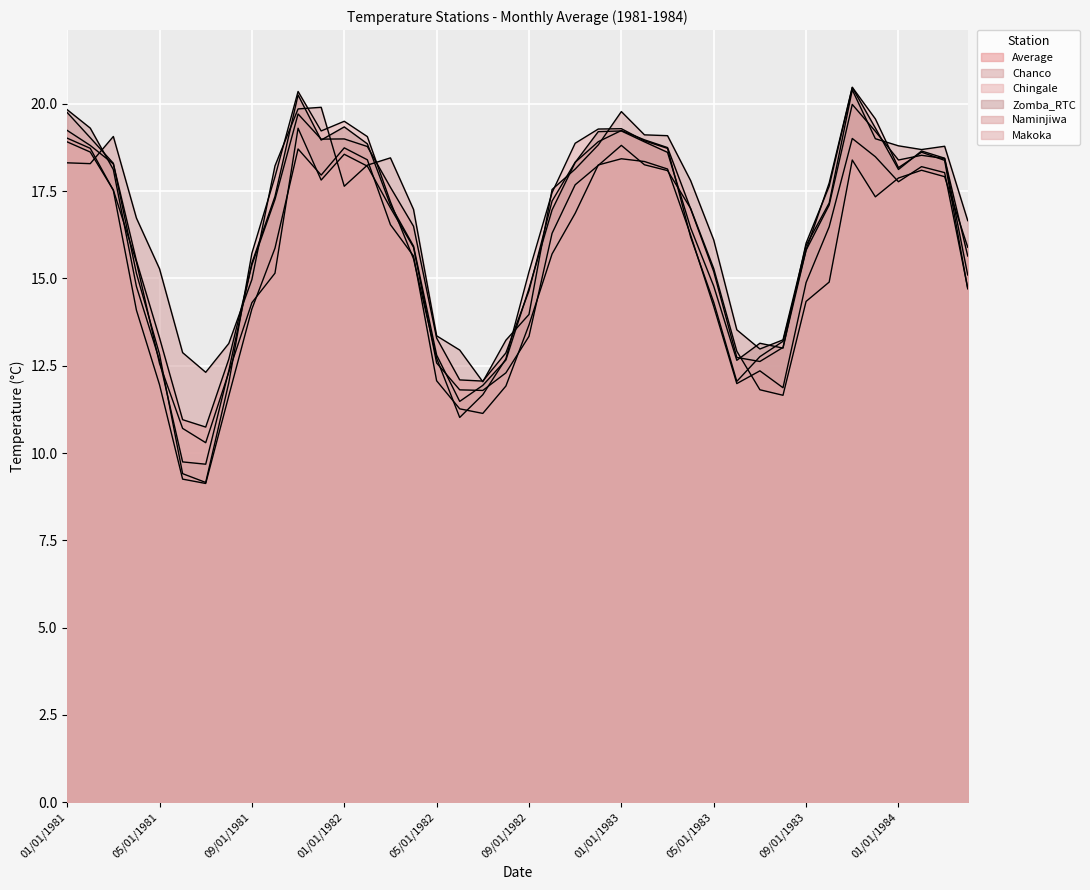

At which label does Makoka reach its minimum?

07/01/1981